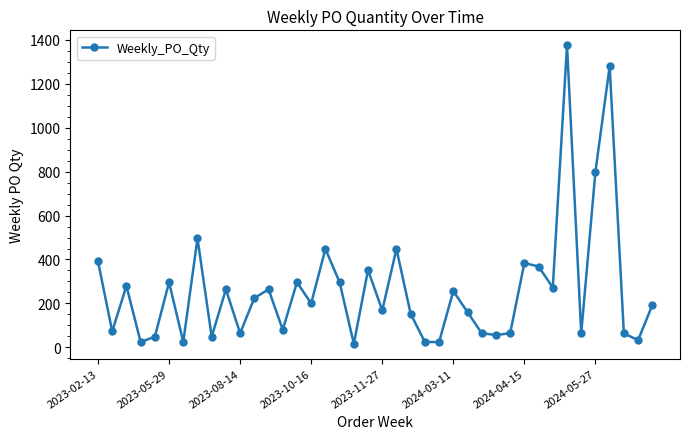

Reading left to right, what are all the values shown in this chart?

392	72	280	24	48	296	24	496	48	264	64	224	264	80	296	200	448	296	16	352	168	448	152	24	24	256	160	64	56	64	384	368	272	1376	64	800	1280	64	32	192